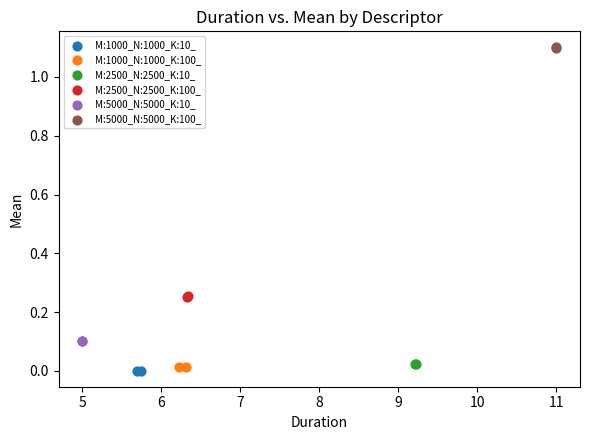

Which series reaches the minimum Y coordinate?

M:1000_N:1000_K:10_